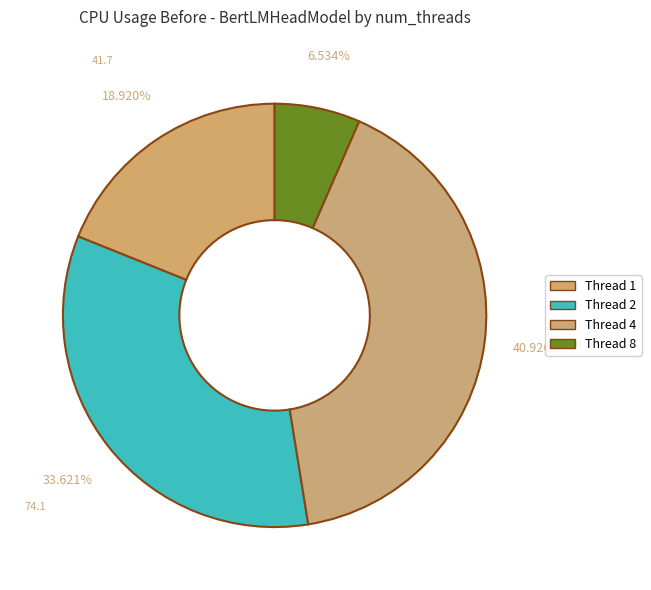

Which slice is the largest?

4